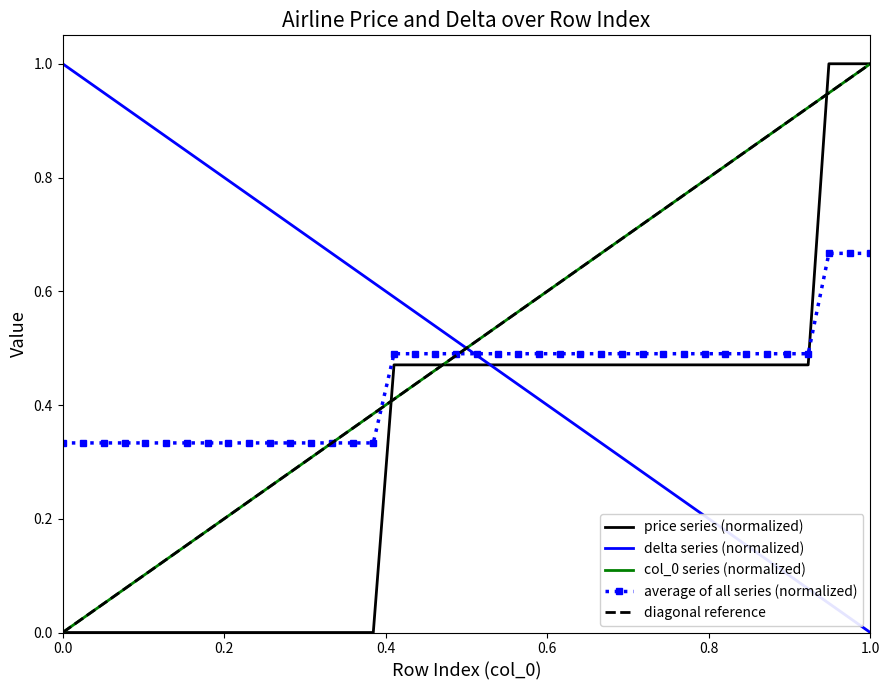

How many intersections are there between price and col_0?

3